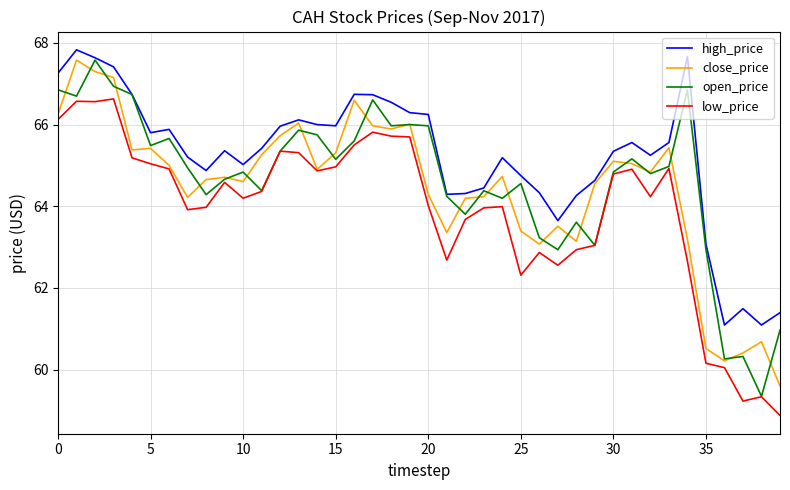

Which series has the largest total across all categories?

high_price